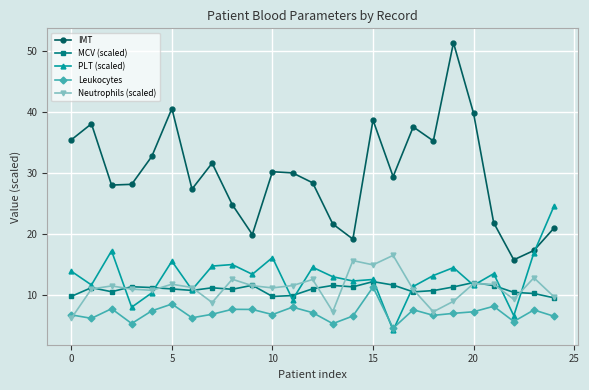

Which series has the largest range (max minus min)?

IMT